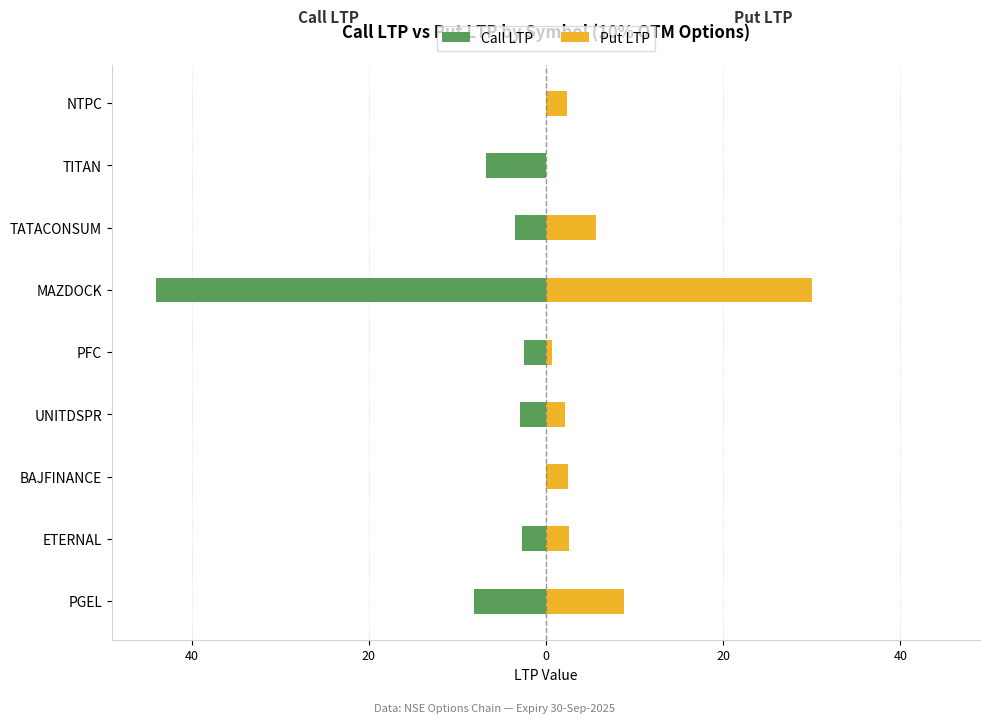

Which series changed the most between UNITDSPR and TITAN?

Call LTP